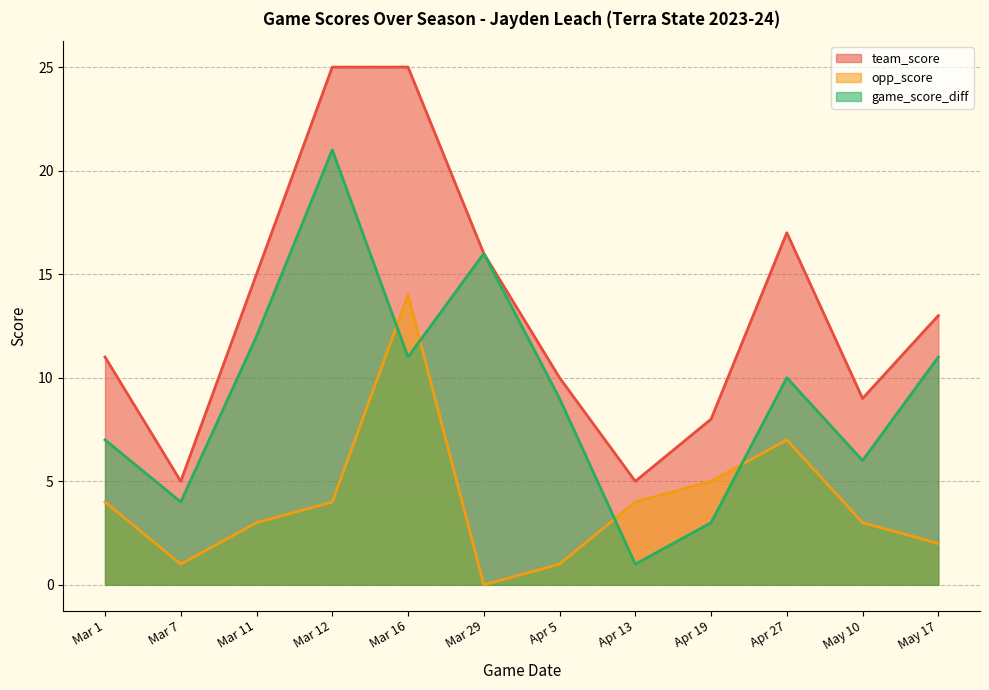

Does the chart have visible grid lines?

Yes